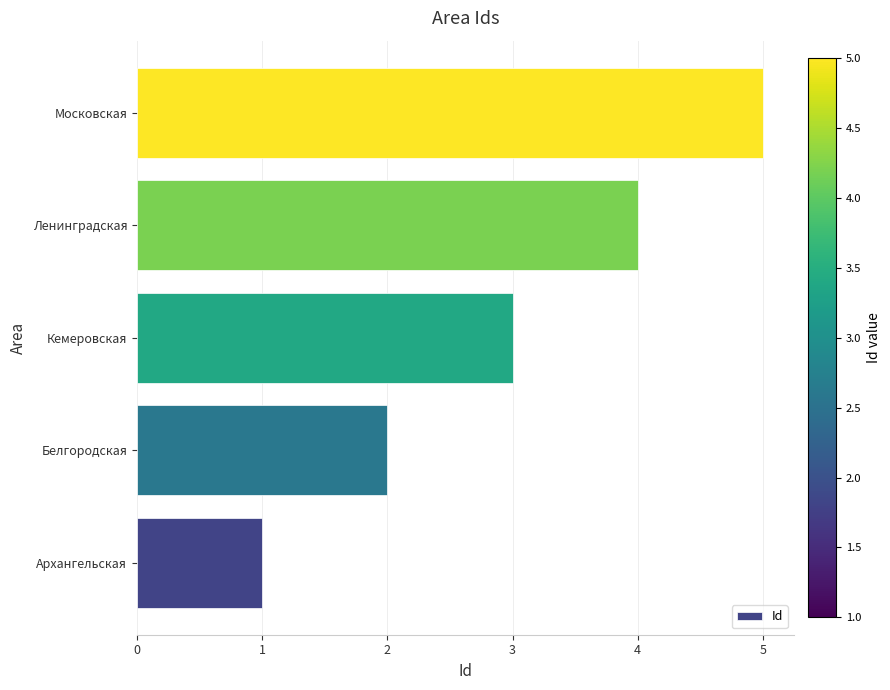

List the labels in order of value, largest first.

Московская, Ленинградская, Кемеровская, Белгородская, Архангельская